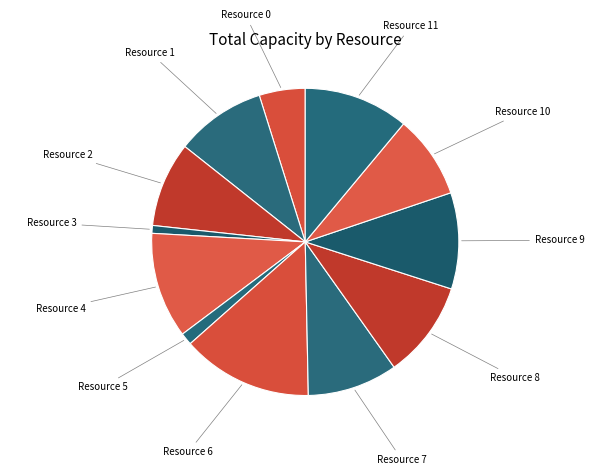

Does any single category account for the majority?

No